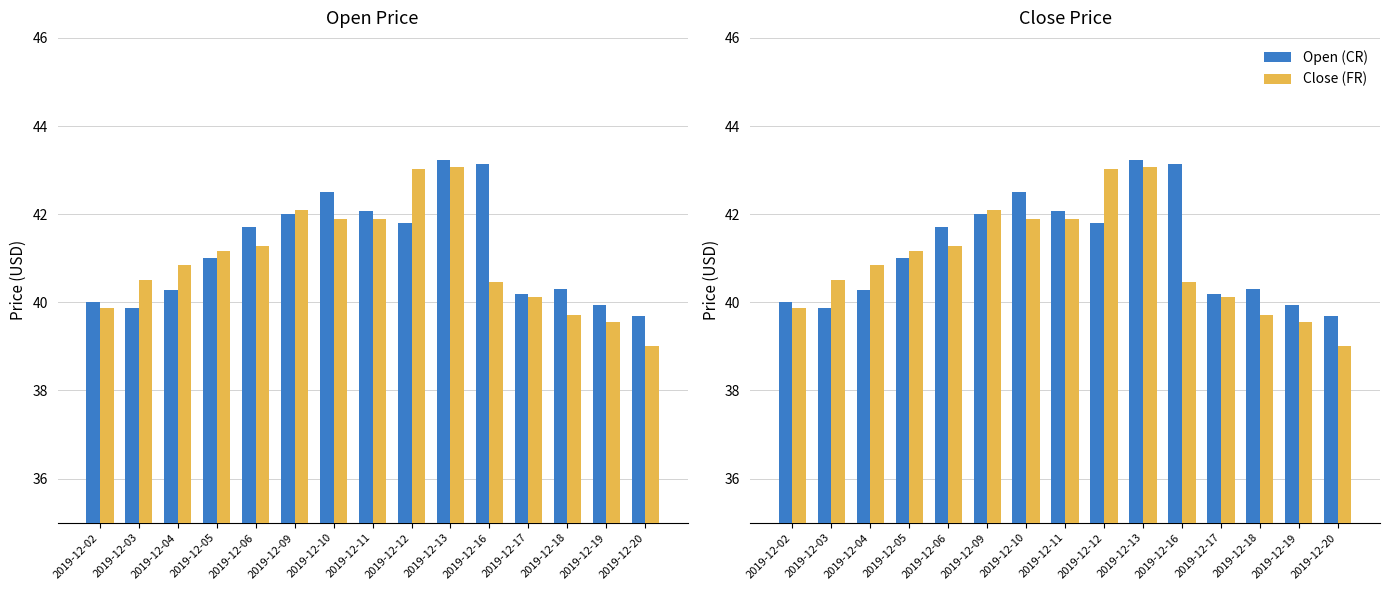

List the labels in order of Close value, largest first.

2019-12-13, 2019-12-12, 2019-12-09, 2019-12-10, 2019-12-11, 2019-12-06, 2019-12-05, 2019-12-04, 2019-12-03, 2019-12-16, 2019-12-17, 2019-12-02, 2019-12-18, 2019-12-19, 2019-12-20